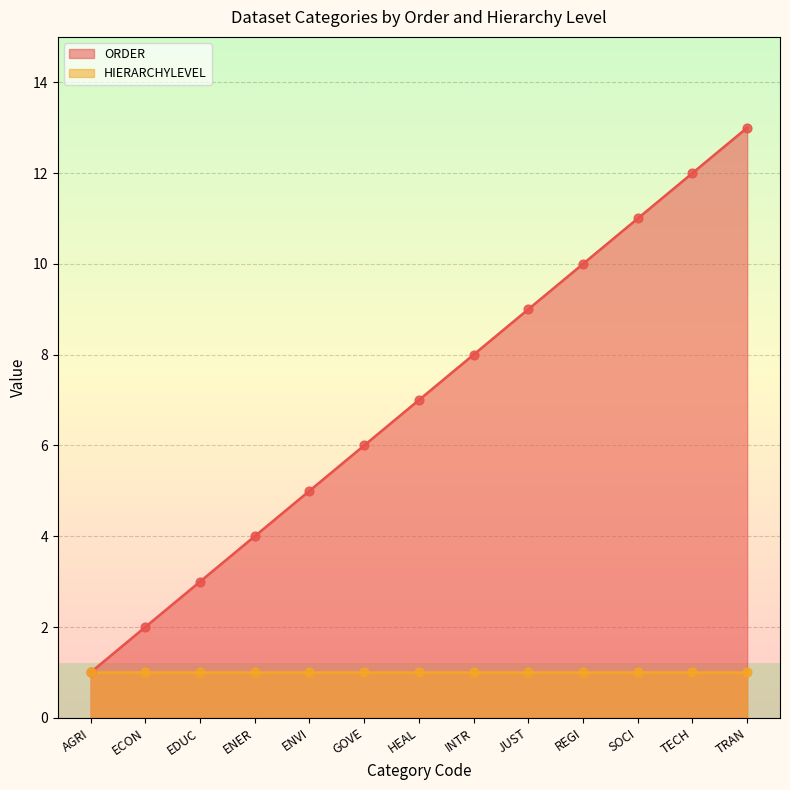

What is the change in value from HEAL to TECH?

+5